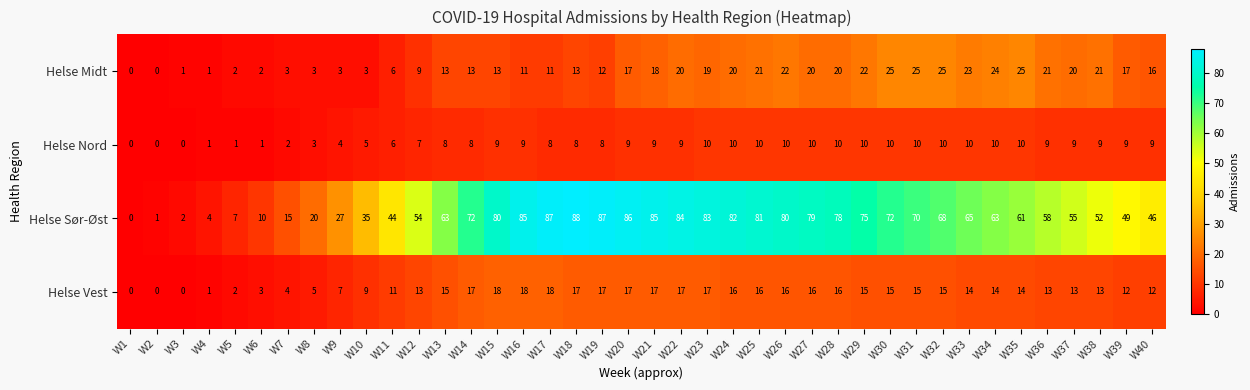

Count the number of data series in this chart.

4